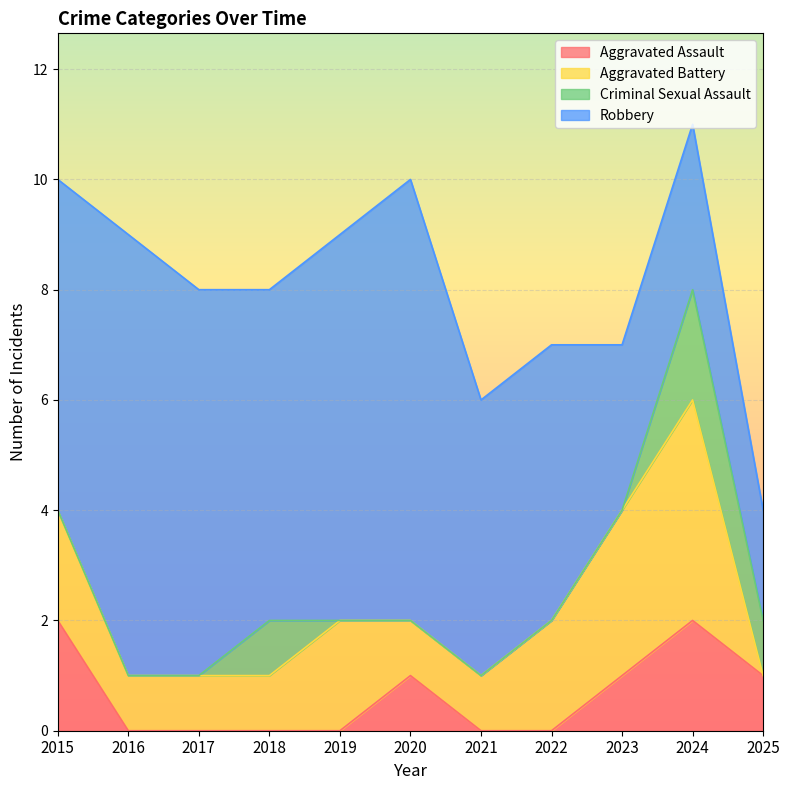

Is it true that Aggravated Assault equals 0 at 2023?

False